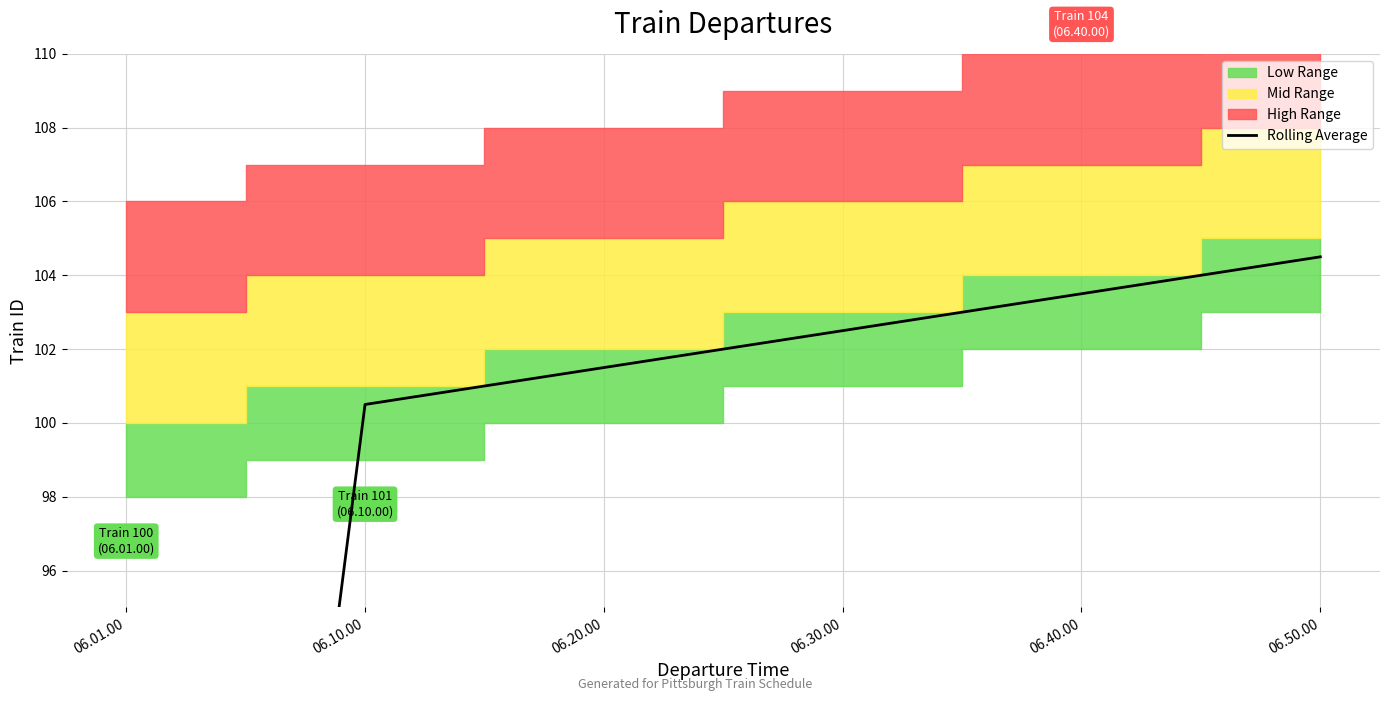

What is the label of the 2nd point from the left?

06.10.00